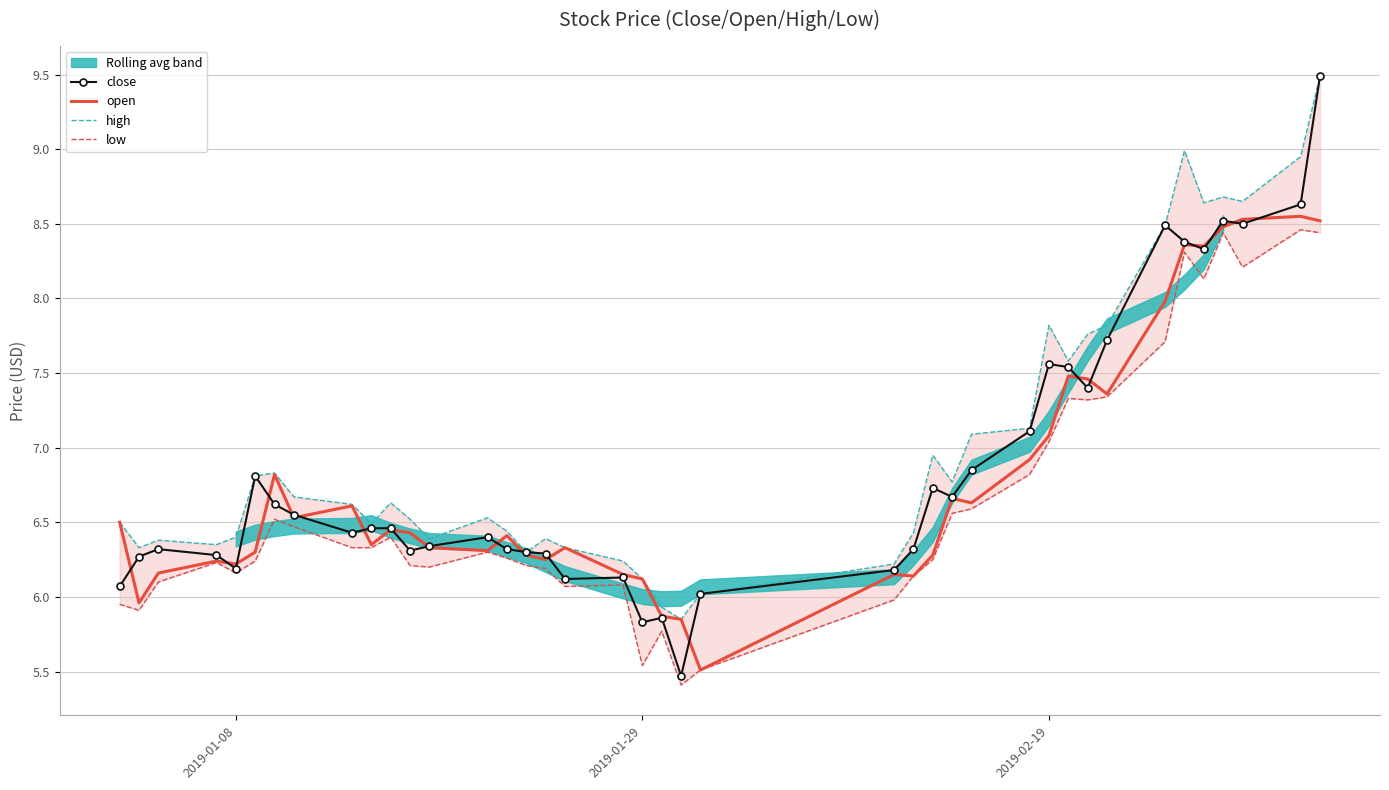

Reading left to right, transcribe all the data shown in this chart.

close: 6.1	6.3	6.3	6.3	6.2	6.8	6.6	6.5	6.4	6.5	6.5	6.3	6.3	6.4	6.3	6.3	6.3	6.1	6.1	5.8	5.9	5.5	6.0	6.2	6.3	6.7	6.7	6.8	7.1	7.6	7.5	7.4	7.7	8.5	8.4	8.3	8.5	8.5	8.6	9.5
open: 6.5	6.0	6.2	6.2	6.2	6.3	6.8	6.5	6.6	6.3	6.5	6.4	6.3	6.3	6.4	6.3	6.2	6.3	6.2	6.1	5.9	5.8	5.5	6.2	6.1	6.3	6.7	6.6	6.9	7.1	7.5	7.5	7.4	8.0	8.4	8.3	8.5	8.5	8.6	8.5
high: 6.5	6.3	6.4	6.3	6.4	6.8	6.8	6.7	6.6	6.5	6.6	6.5	6.4	6.5	6.4	6.3	6.4	6.3	6.2	6.1	5.9	5.8	6.0	6.2	6.4	7.0	6.8	7.1	7.1	7.8	7.6	7.8	7.8	8.5	9.0	8.6	8.7	8.7	8.9	9.5
low: 6.0	5.9	6.1	6.2	6.2	6.2	6.5	6.5	6.3	6.3	6.4	6.2	6.2	6.3	6.3	6.2	6.2	6.1	6.1	5.5	5.8	5.4	5.5	6.0	6.1	6.2	6.6	6.6	6.8	7.0	7.3	7.3	7.3	7.7	8.3	8.1	8.4	8.2	8.5	8.4